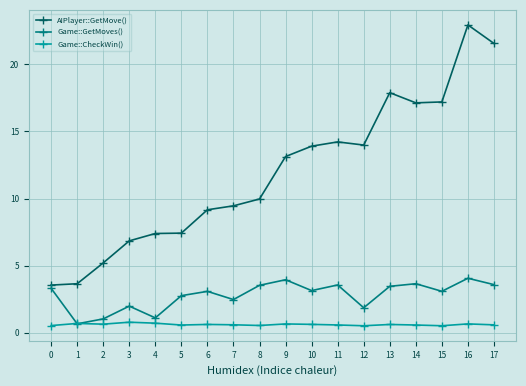

Which series has the largest total across all categories?

AIPlayer::GetMove()